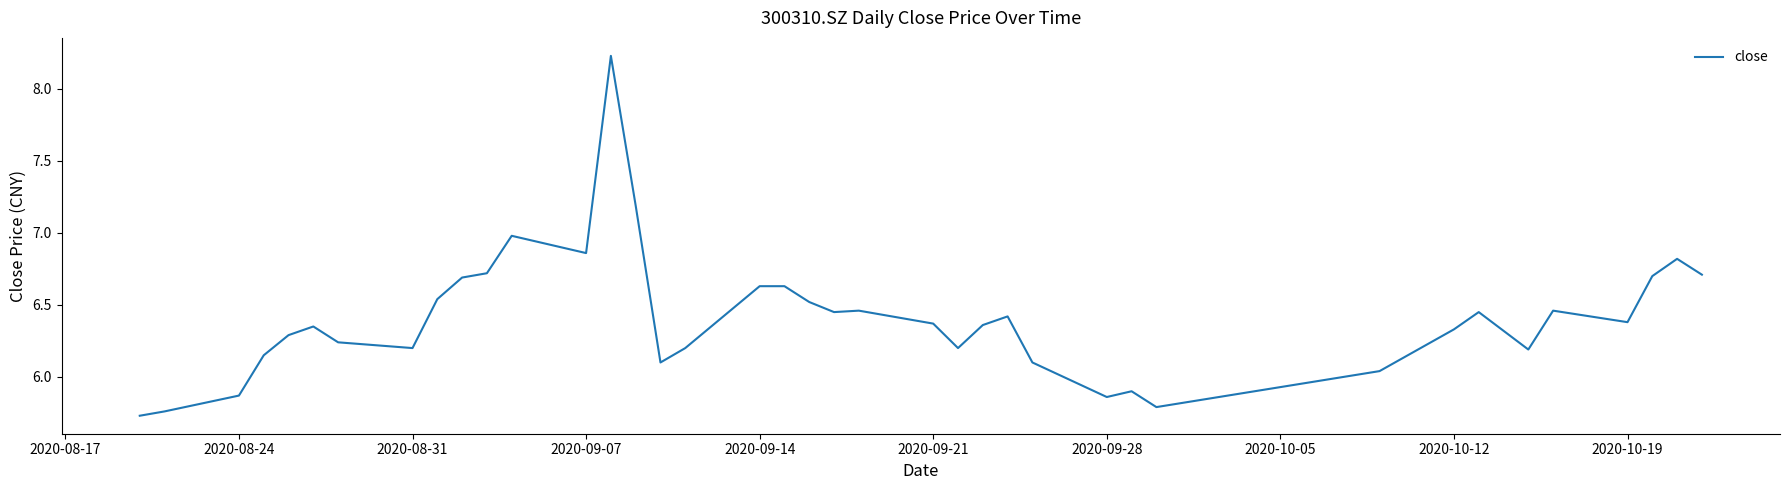

What is the difference between the maximum and minimum values?

2.5